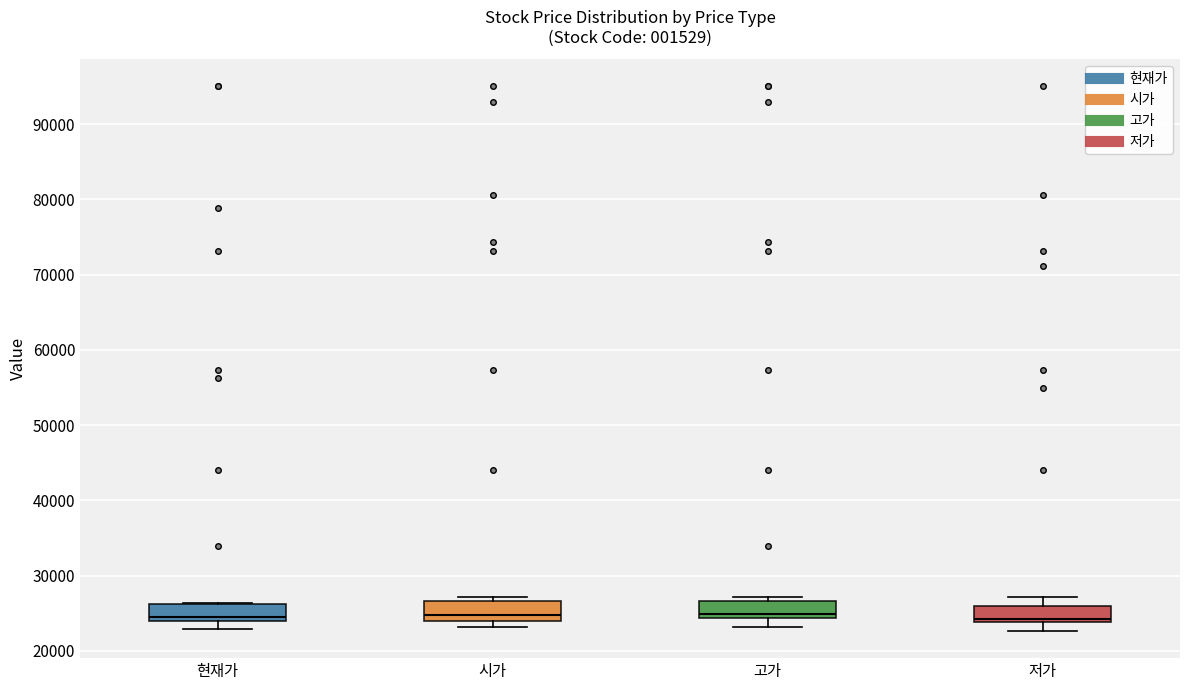

Reading left to right, read every box against the y-axis: the position of its median line, the range the box covers, and the ends of its whiskers. The values are not printed on the chart, so give them approximately, as read against the axis.

현재가: median 25000, box 24000 to 26000, whiskers 23000 to 26000
시가: median 25000, box 24000 to 27000, whiskers 23000 to 27000 (just above the box's upper edge)
고가: median 25000, box 24000 to 27000, whiskers 23000 to 27000 (just above the box's upper edge)
저가: median 24000 (just above the box's lower edge), box 24000 to 26000, whiskers 23000 to 27000